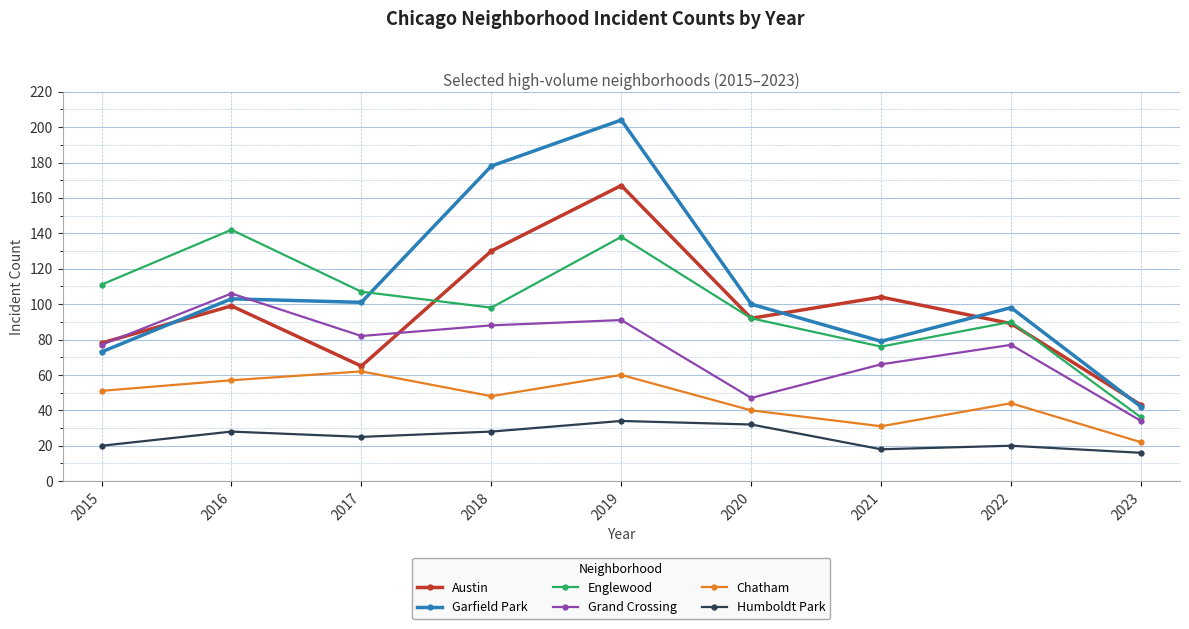

Is it true that Humboldt Park equals 20 at 2022?

True